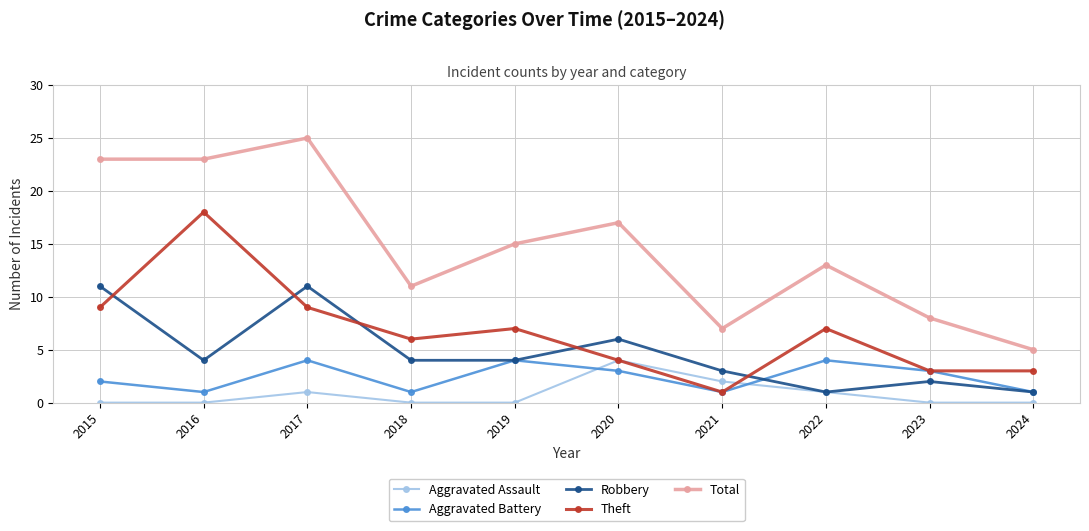

How many lines are shown in the chart?

5